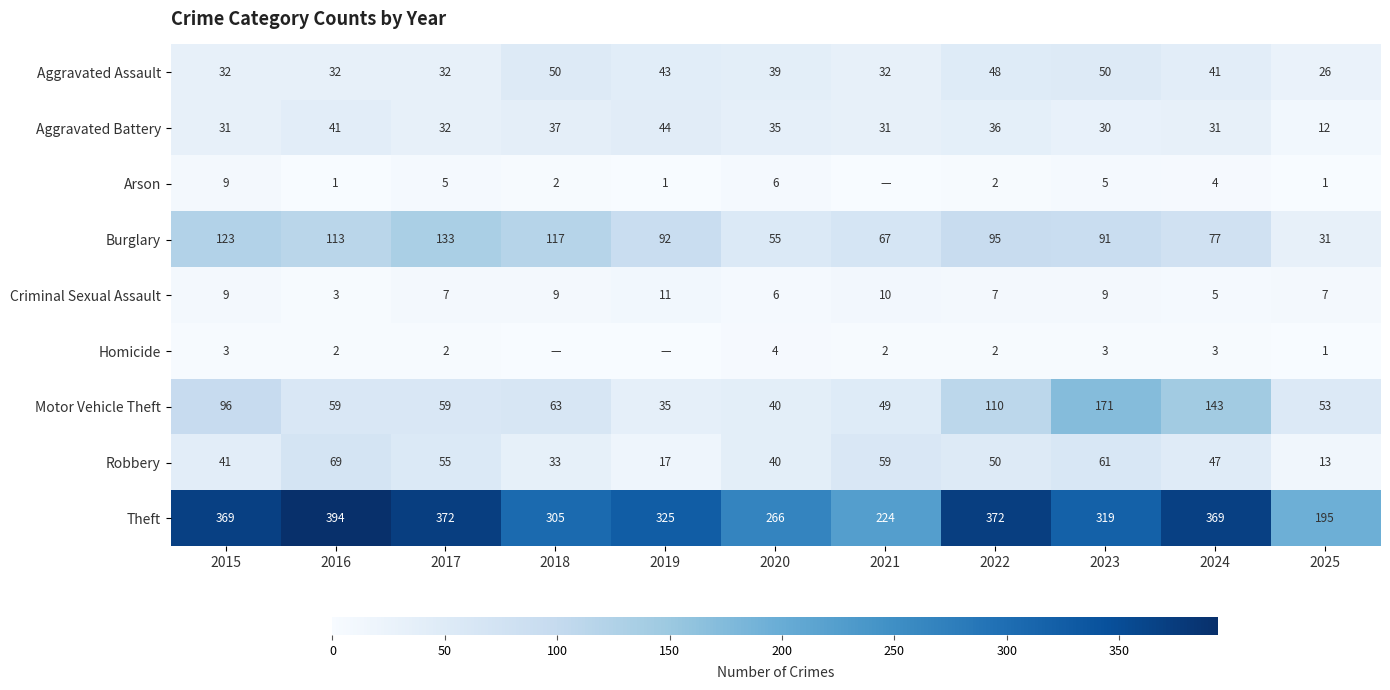

Read the Robbery value at 2017.

55